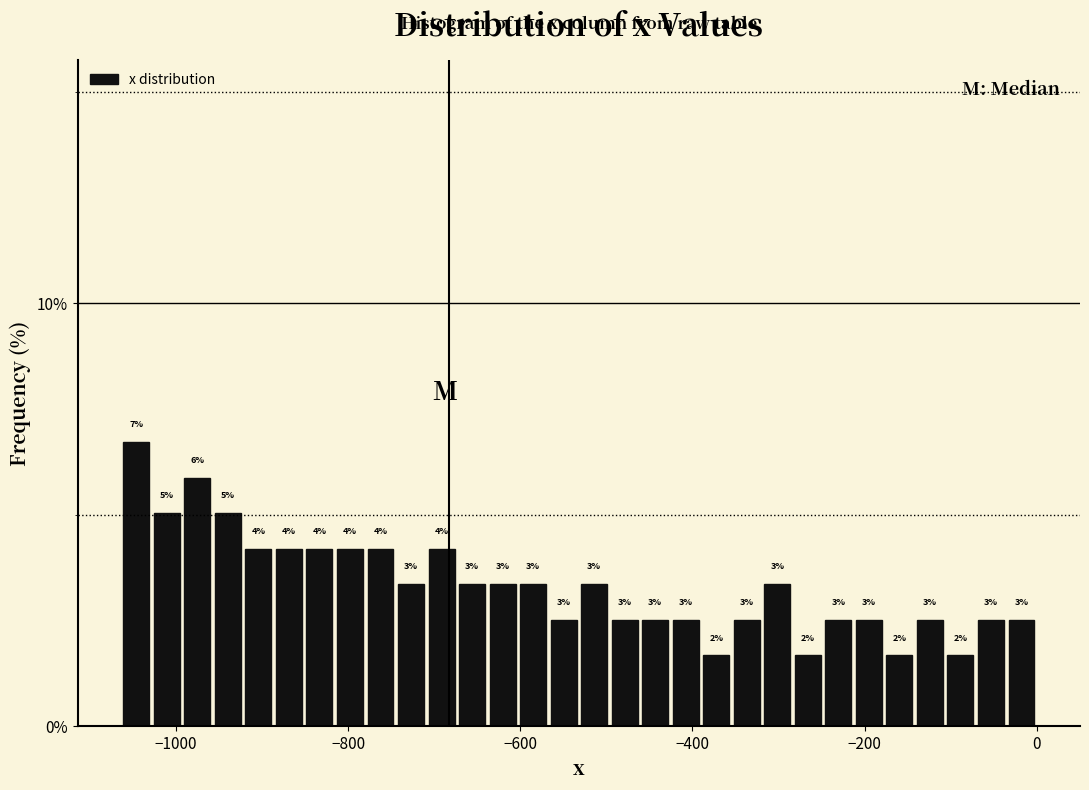

Read against the x-axis, roughly where is the centre of the tallest bar?

-1040